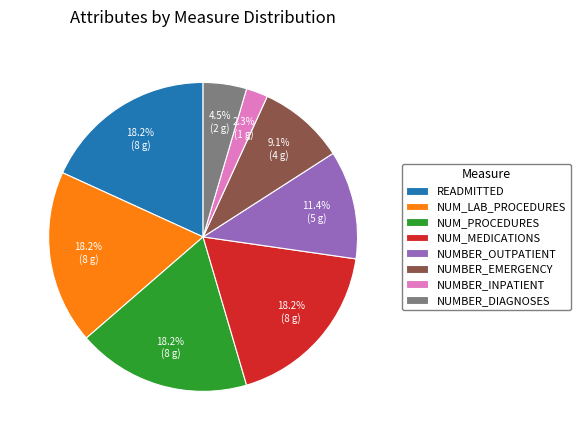

What percentage do NUM_PROCEDURES and NUMBER_INPATIENT together represent?

20.5%